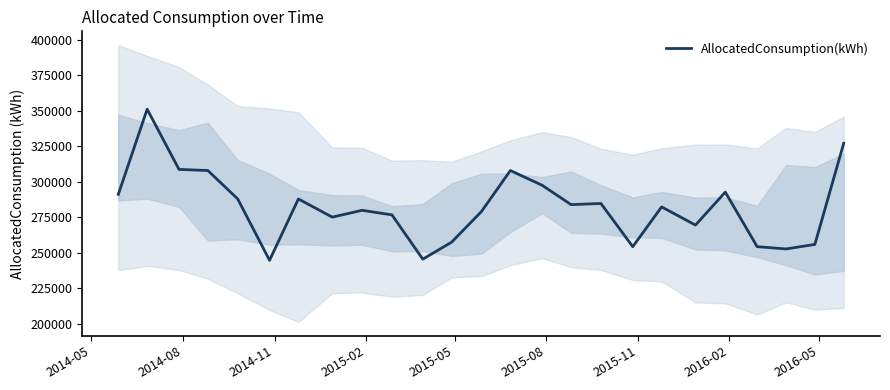

The chart shows a value of 476380 at 2015-11. True or false?

False